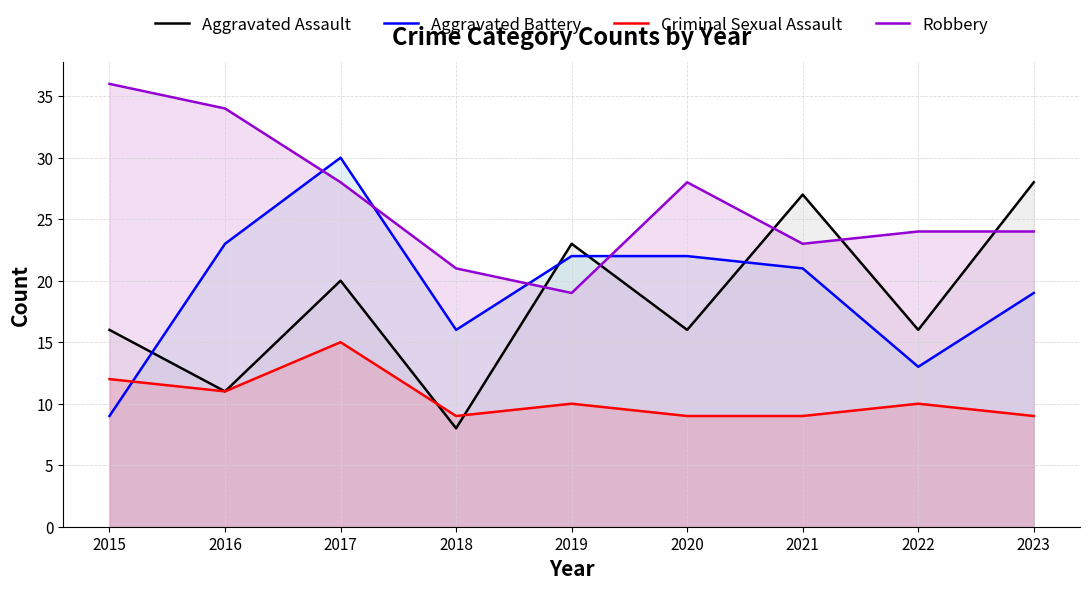

At how many categories does at least one series exceed 29?

3